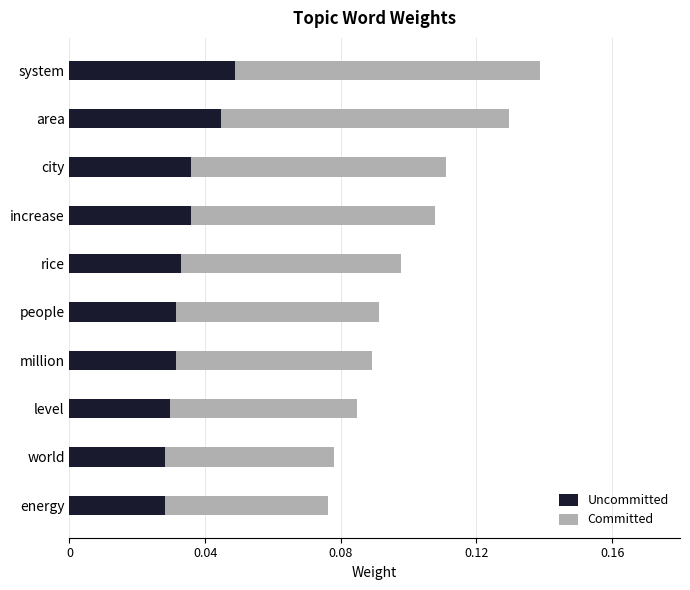

What are all the series names shown in the legend?

Uncommitted, Committed